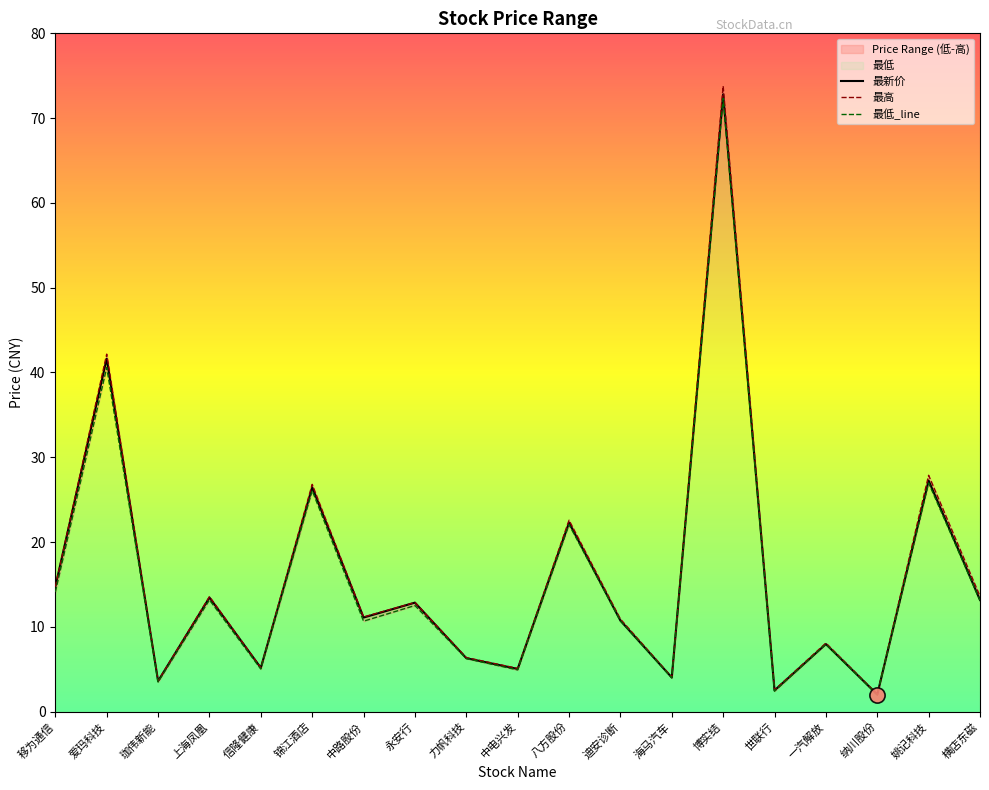

Is the value of 最高 at 中电兴发 greater than the value of 最新价 at 姚记科技?

No